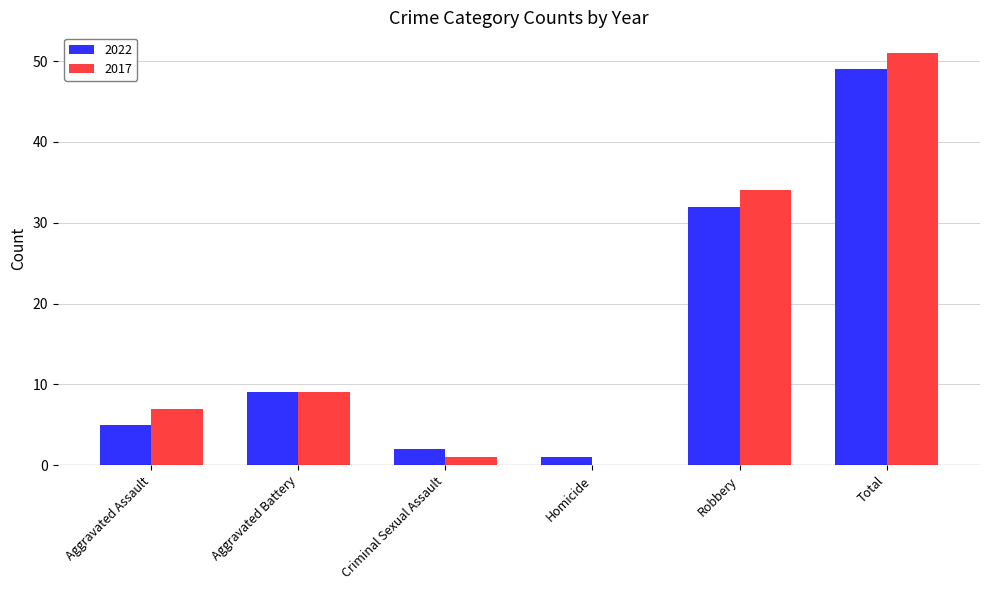

Where is 2017 nearest to the value 25?

Robbery